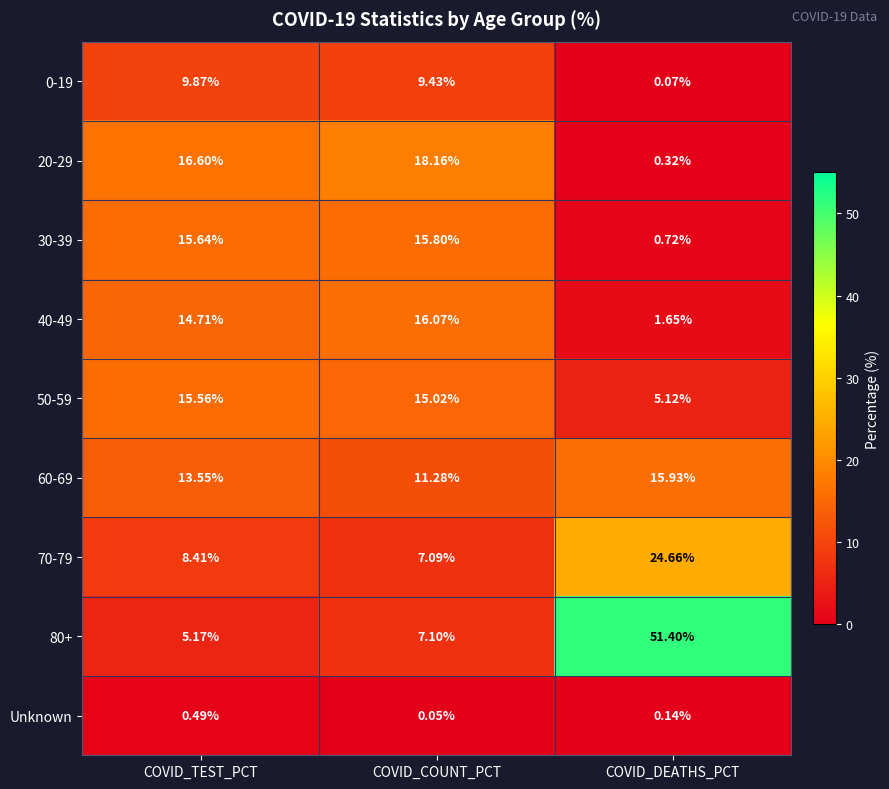

List the series in order of their peak value, lowest first.

Unknown, 0-19, 50-59, 30-39, 60-69, 40-49, 20-29, 70-79, 80+